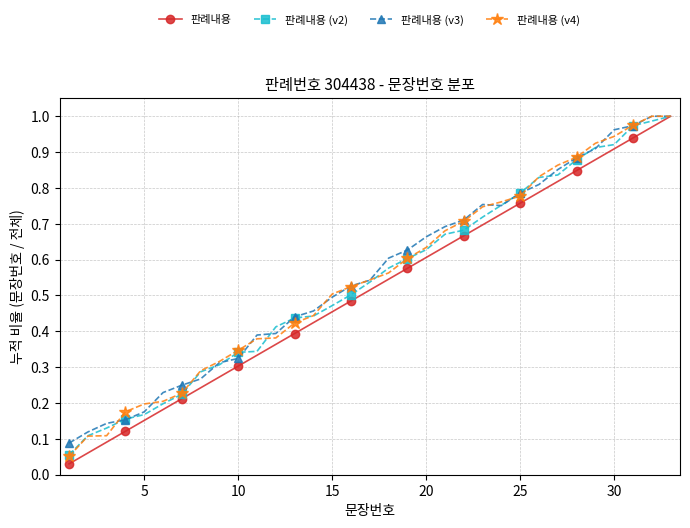

True or false: 판례내용 (v4) has more than 2 points higher than both neighbors.

False